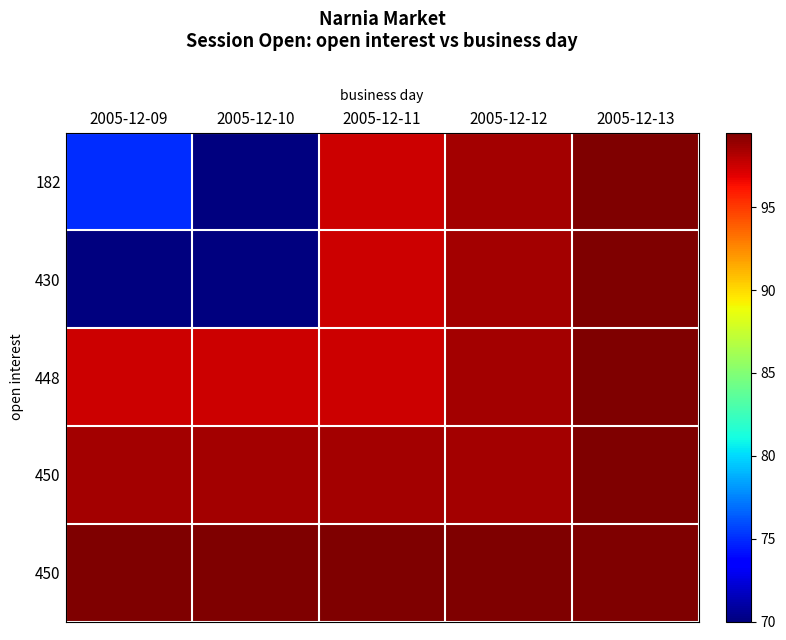

Which category has the lowest value across all series?

2005-12-10